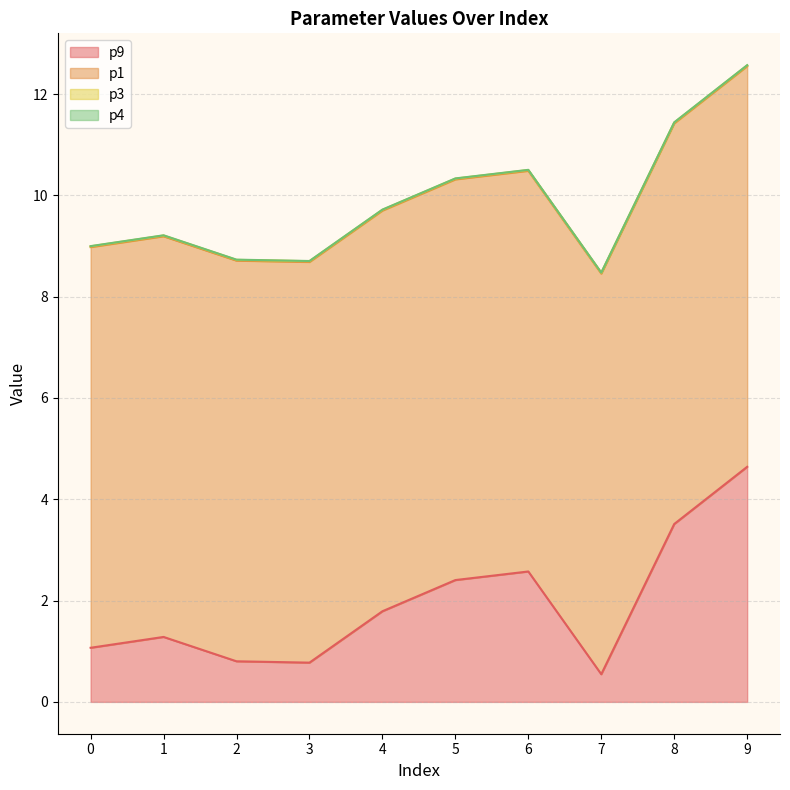

What is the sum of all p9 values?

19.4